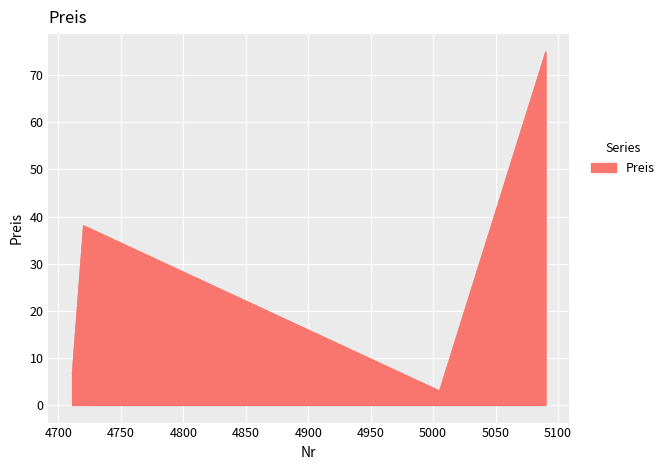

What is the difference between the maximum and minimum values?

72.0